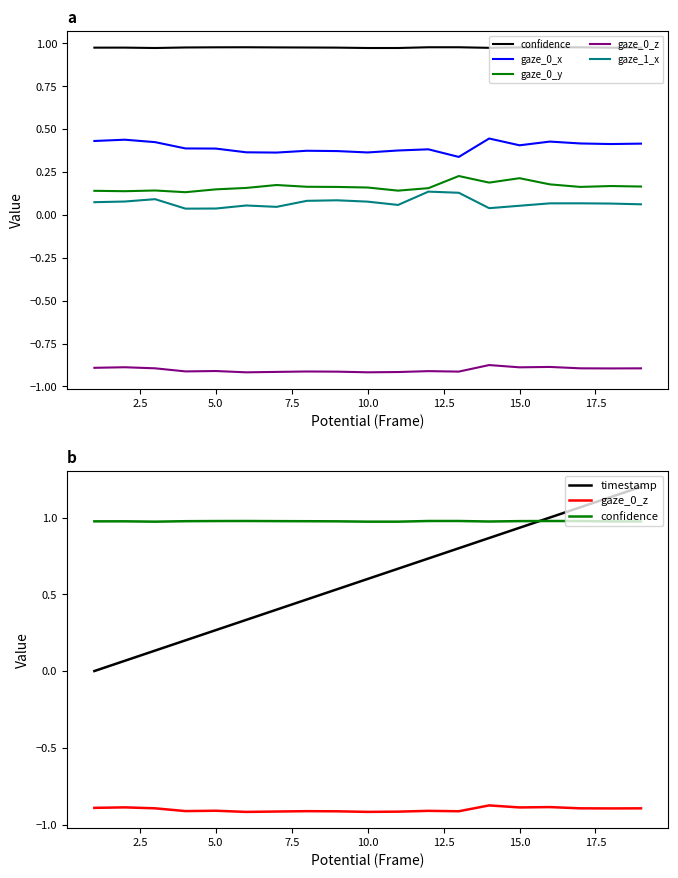

Reading left to right, extract all data points from this chart.

confidence: 1.0	1.0	1.0	1.0	1.0	1.0	1.0	1.0	1.0	1.0	1.0	1.0	1.0	1.0	1.0	1.0	1.0	1.0	1.0
gaze_0_x: 0.4	0.4	0.4	0.4	0.4	0.4	0.4	0.4	0.4	0.4	0.4	0.4	0.3	0.4	0.4	0.4	0.4	0.4	0.4
gaze_0_y: 0.1	0.1	0.1	0.1	0.1	0.2	0.2	0.2	0.2	0.2	0.1	0.2	0.2	0.2	0.2	0.2	0.2	0.2	0.2
gaze_0_z: -0.9	-0.9	-0.9	-0.9	-0.9	-0.9	-0.9	-0.9	-0.9	-0.9	-0.9	-0.9	-0.9	-0.9	-0.9	-0.9	-0.9	-0.9	-0.9
gaze_1_x: 0.1	0.1	0.1	0.0	0.0	0.1	0.0	0.1	0.1	0.1	0.1	0.1	0.1	0.0	0.1	0.1	0.1	0.1	0.1
timestamp: 0.0	0.1	0.1	0.2	0.3	0.3	0.4	0.5	0.5	0.6	0.7	0.7	0.8	0.9	0.9	1.0	1.1	1.1	1.2